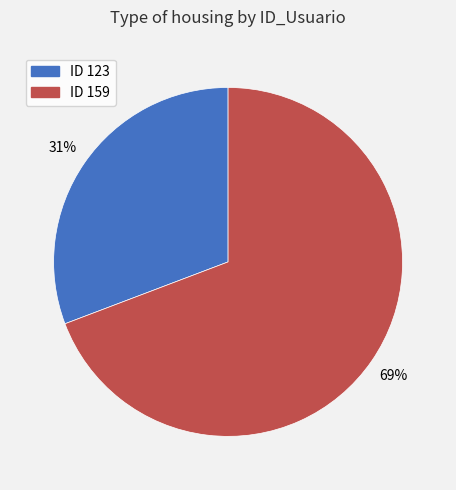

Does any single category account for the majority?

Yes